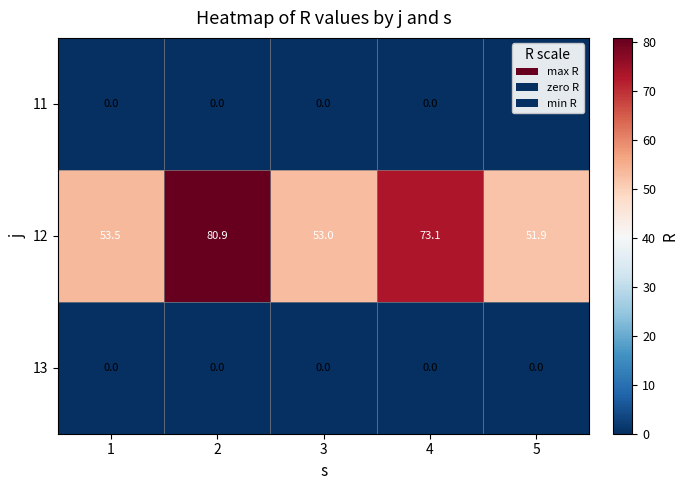

What is the approximate value of 12 at 4?

73.1